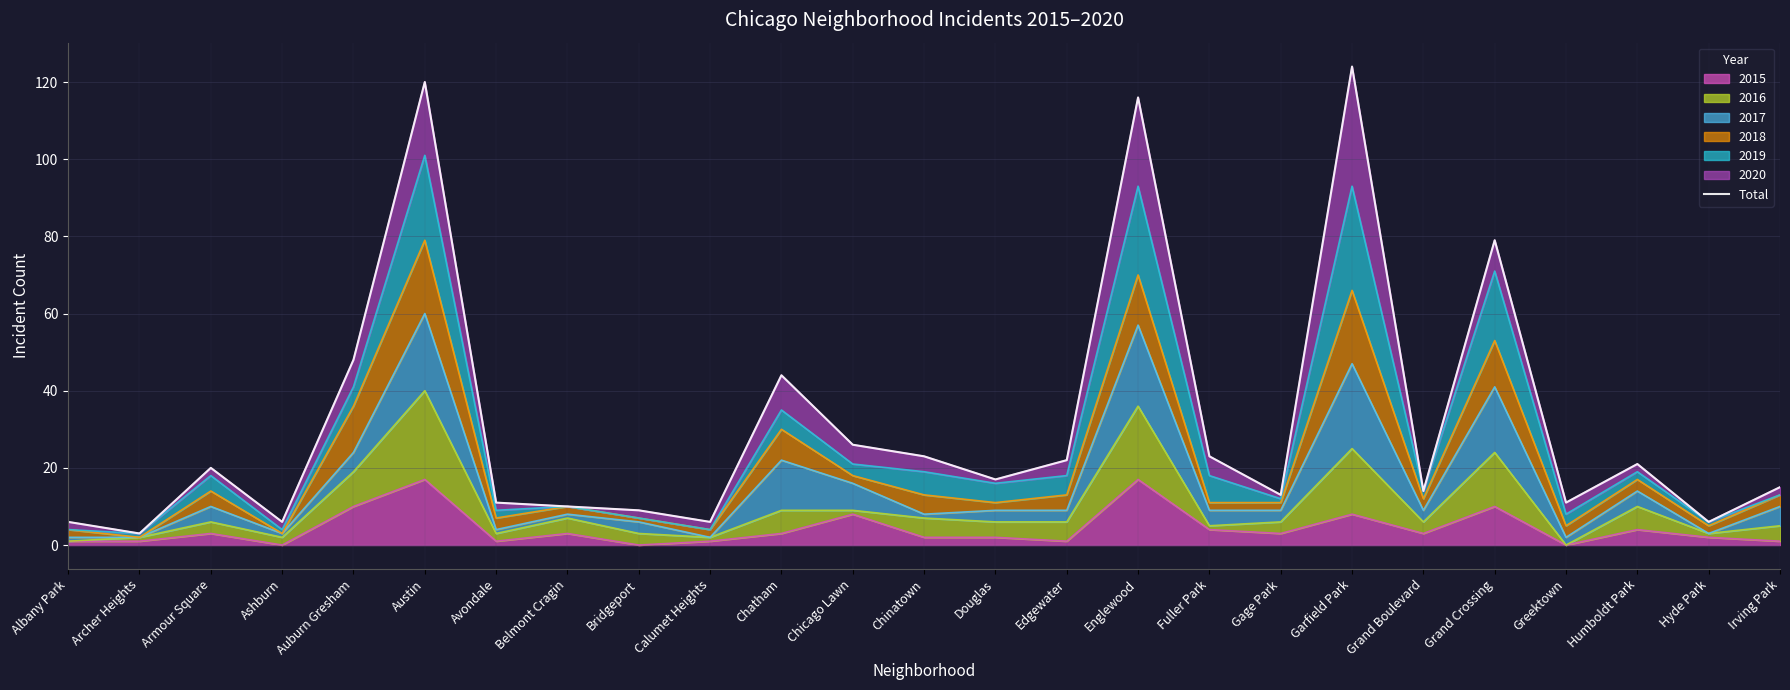

Rank the categories by value from highest to lowest.

Garfield Park, Austin, Englewood, Grand Crossing, Auburn Gresham, Chatham, Chicago Lawn, Chinatown, Fuller Park, Edgewater, Humboldt Park, Armour Square, Douglas, Irving Park, Grand Boulevard, Gage Park, Avondale, Greektown, Belmont Cragin, Bridgeport, Albany Park, Ashburn, Calumet Heights, Hyde Park, Archer Heights